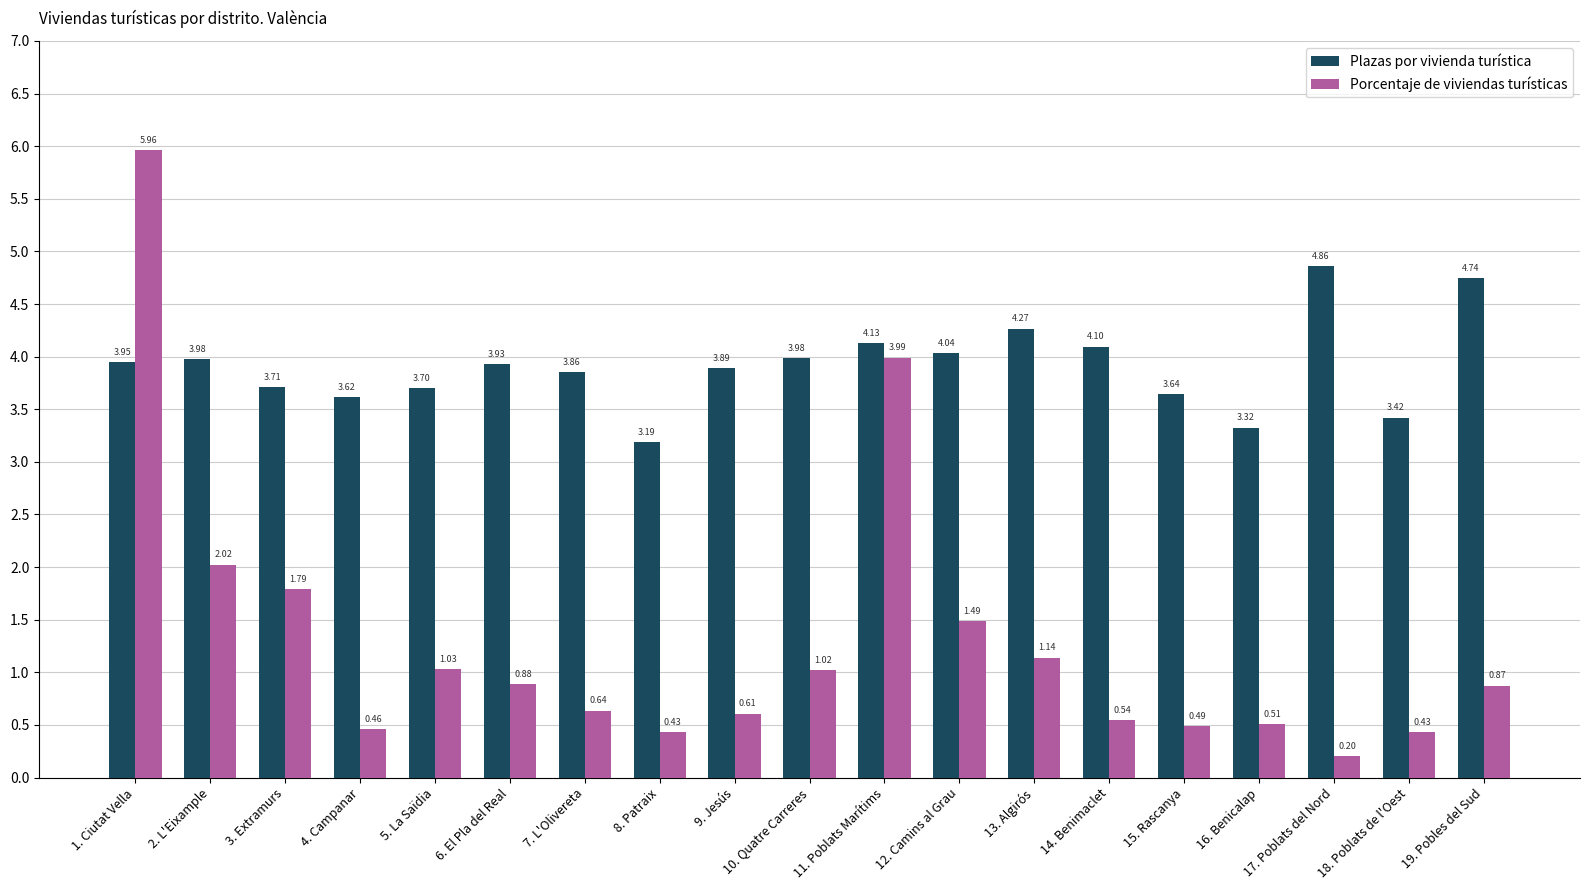

What is the total value across all series at 14. Benimaclet?

4.6